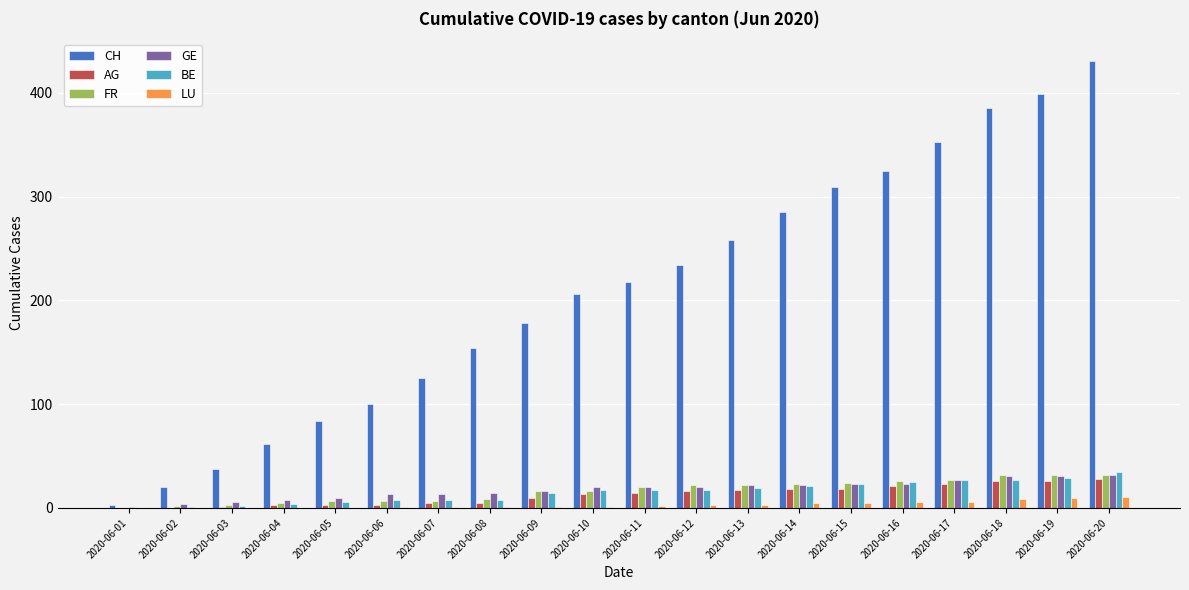

What is the average value of the LU series?

3